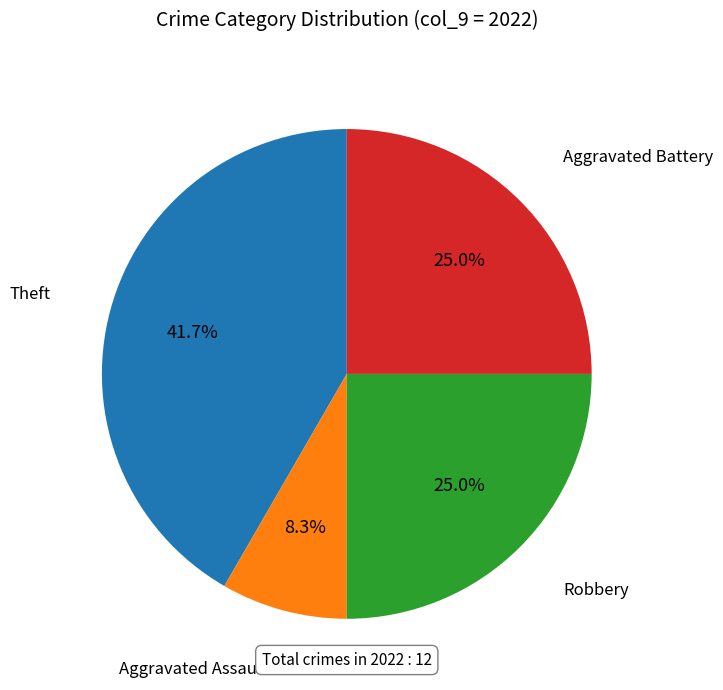

To the nearest percent, what is the difference between the Aggravated Battery and Theft slice percentages?

17%